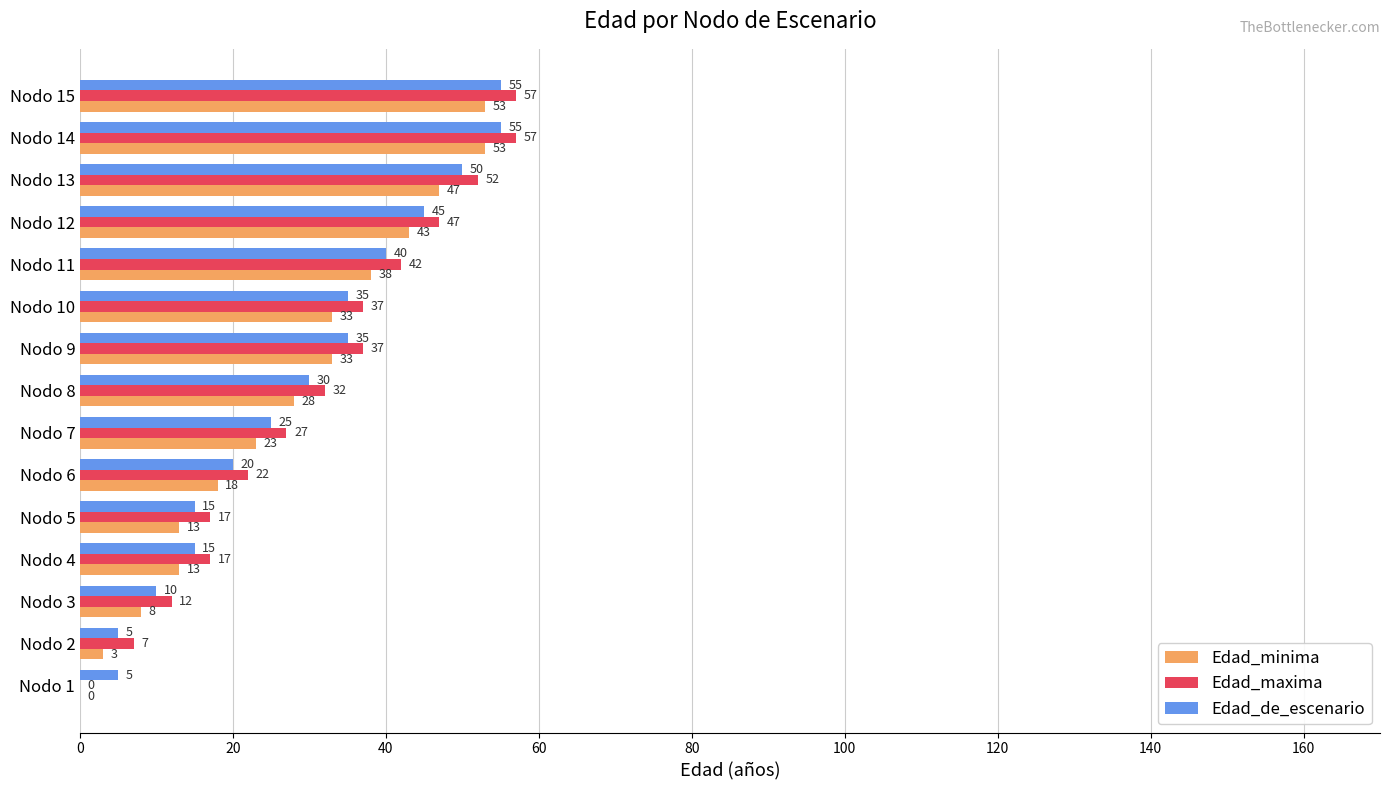

What is the maximum value for Edad_maxima?

57